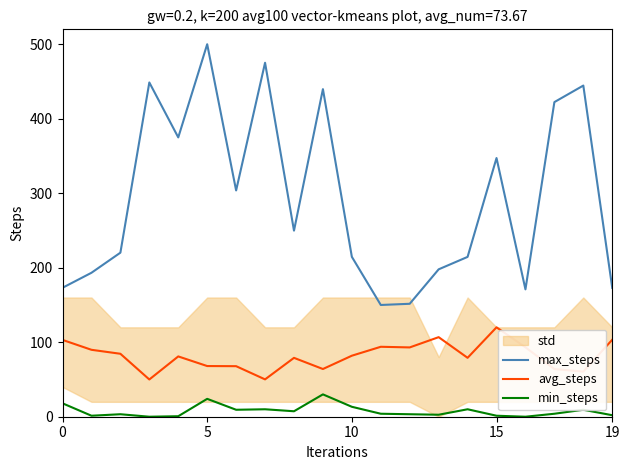

List the series in order of their overall mean, highest first.

max_steps, avg_steps, min_steps